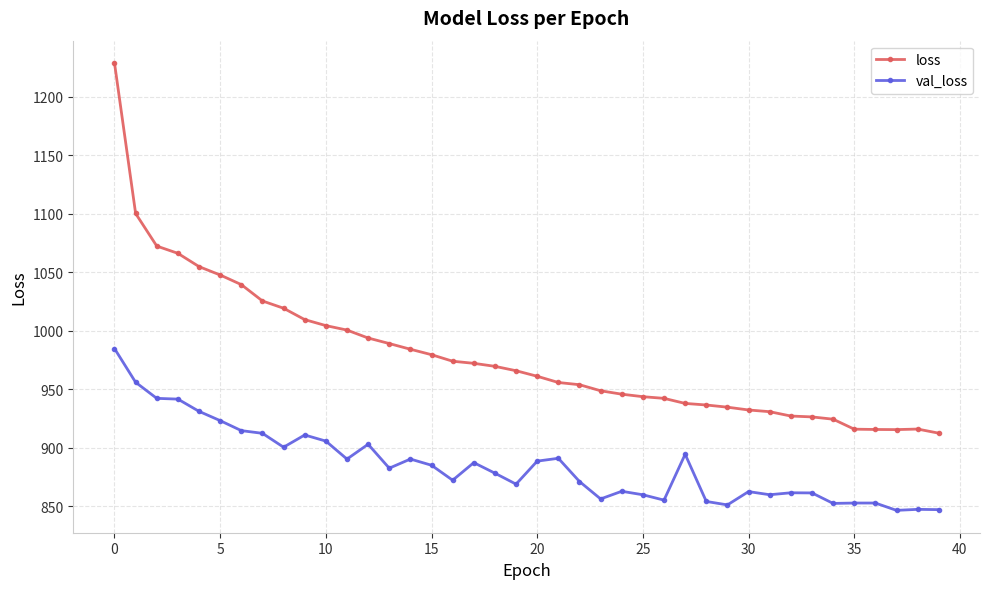

True or false: loss and val_loss intersect in this chart.

False